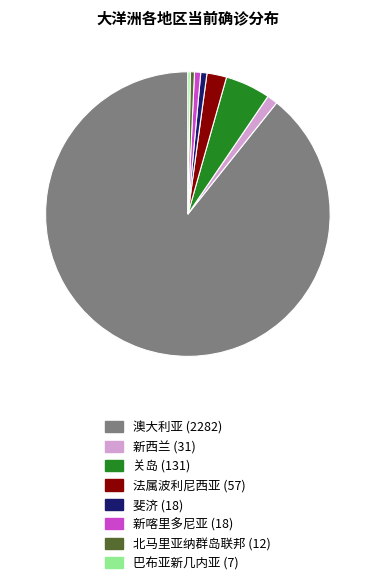

Approximately how many times larger is the value at 法属波利尼西亚 compared to 斐济?

3.2